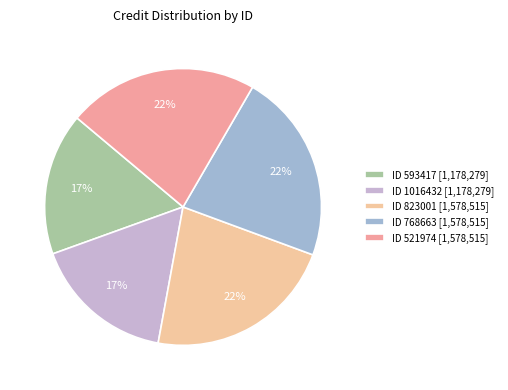

Is there a majority slice in this chart?

No